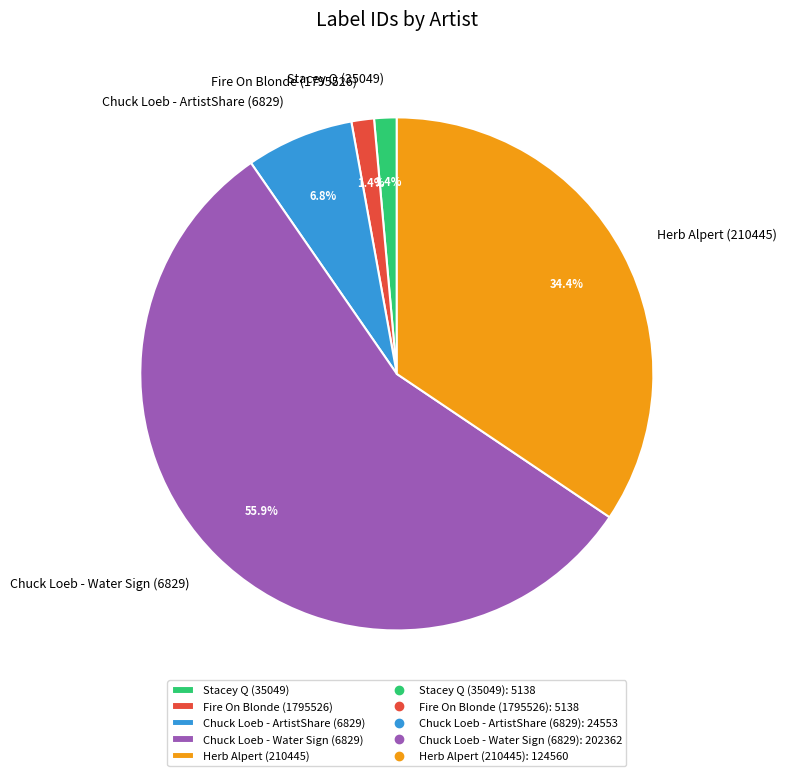

Count the number of slices in the pie.

5